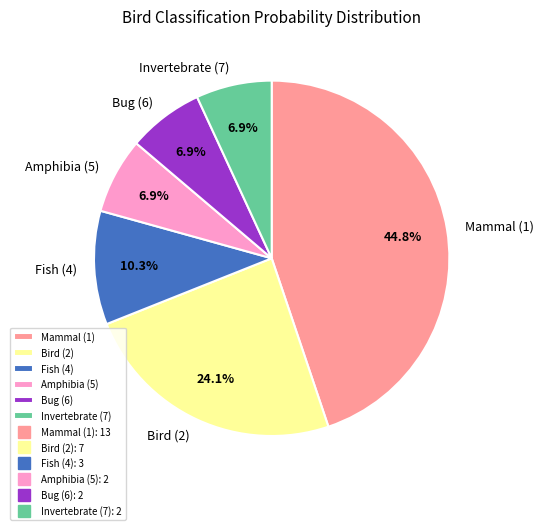

How many segments does this pie chart have?

6